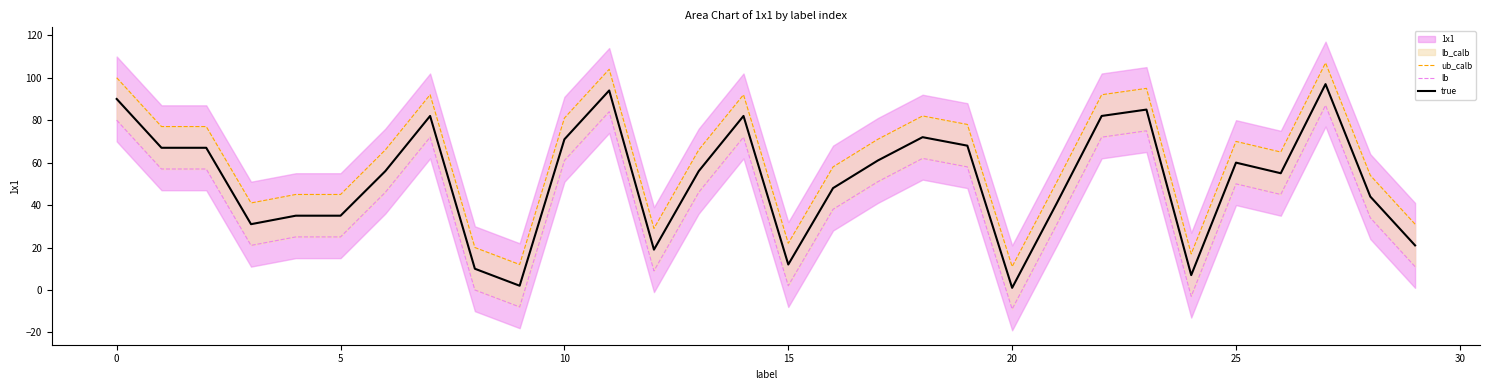

Which series has the widest spread of values?

ub_calb